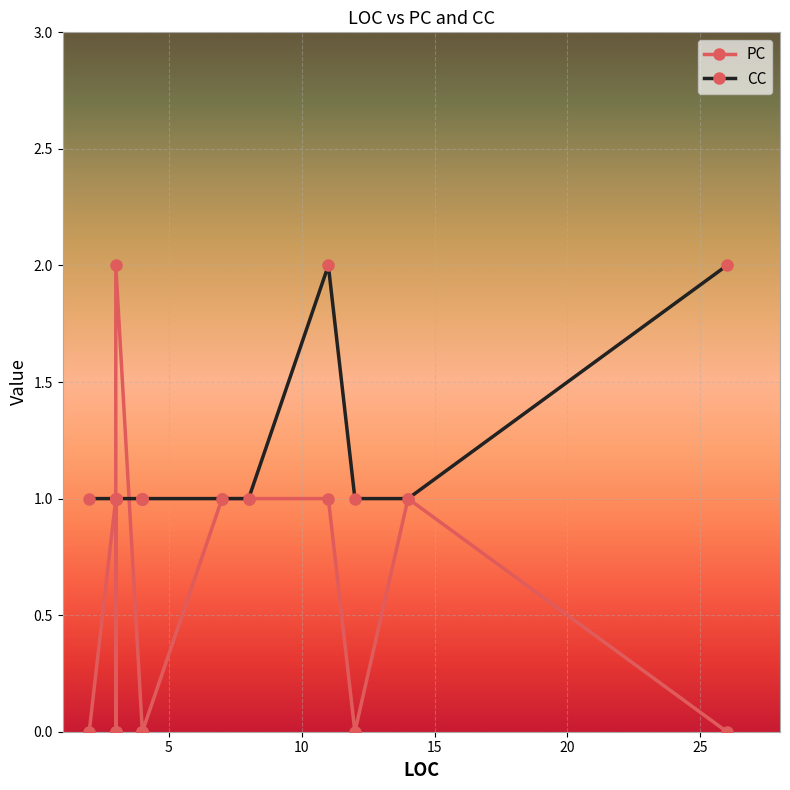

Count the number of categories in the chart.

18